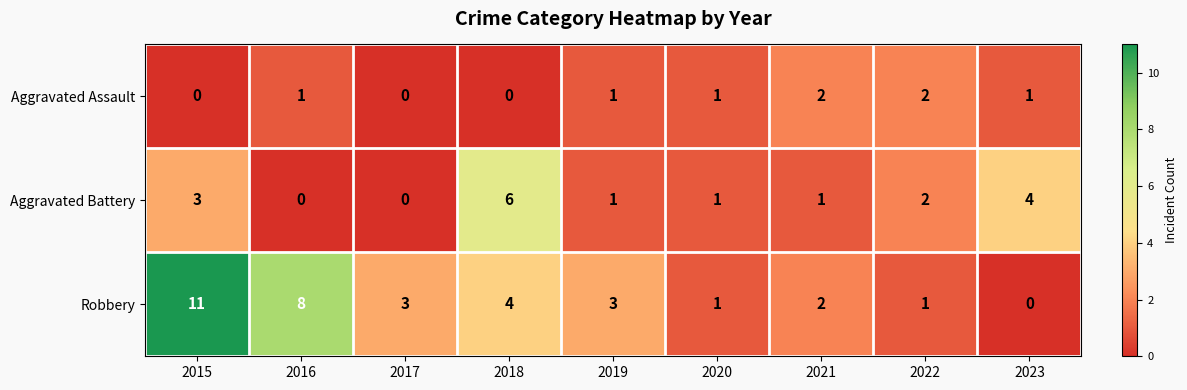

How many Aggravated Battery values are between 1 and 3?

5